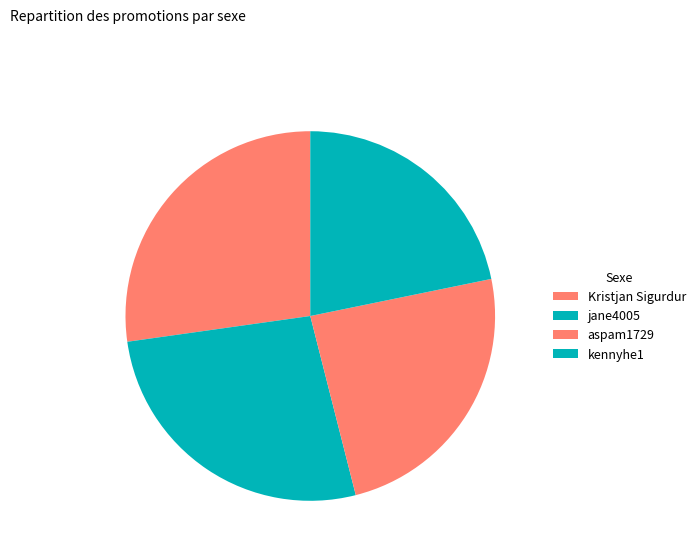

Is there a majority slice in this chart?

No